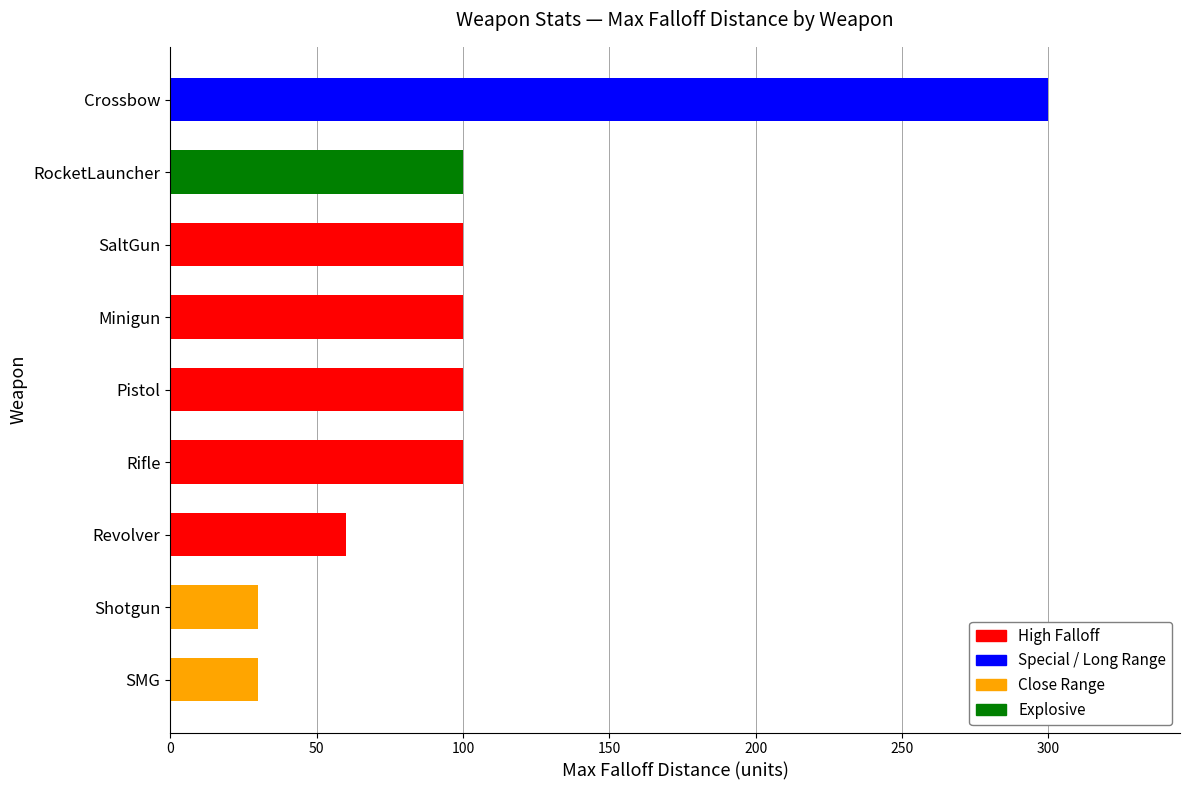

What is the average value?

102